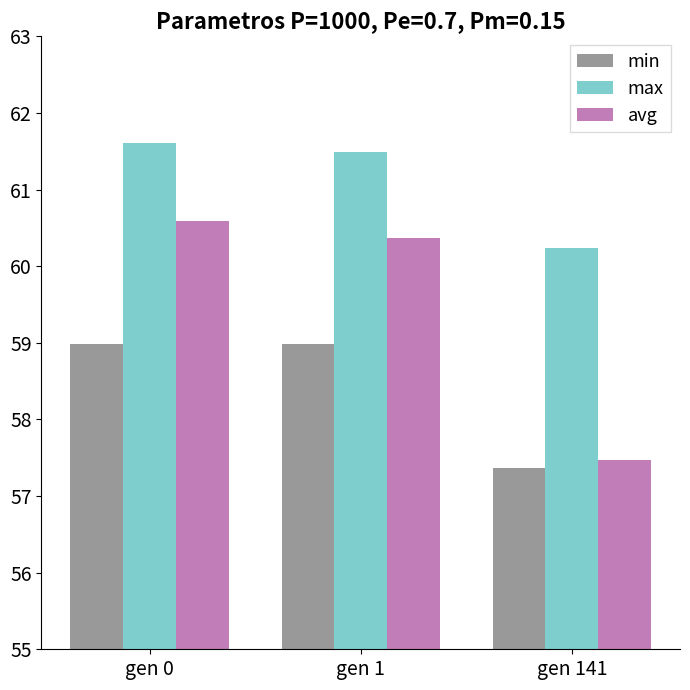

Reading right to left, extract all data points from this chart.

min: 57.4	59.0	59.0
max: 60.2	61.5	61.6
avg: 57.5	60.4	60.6